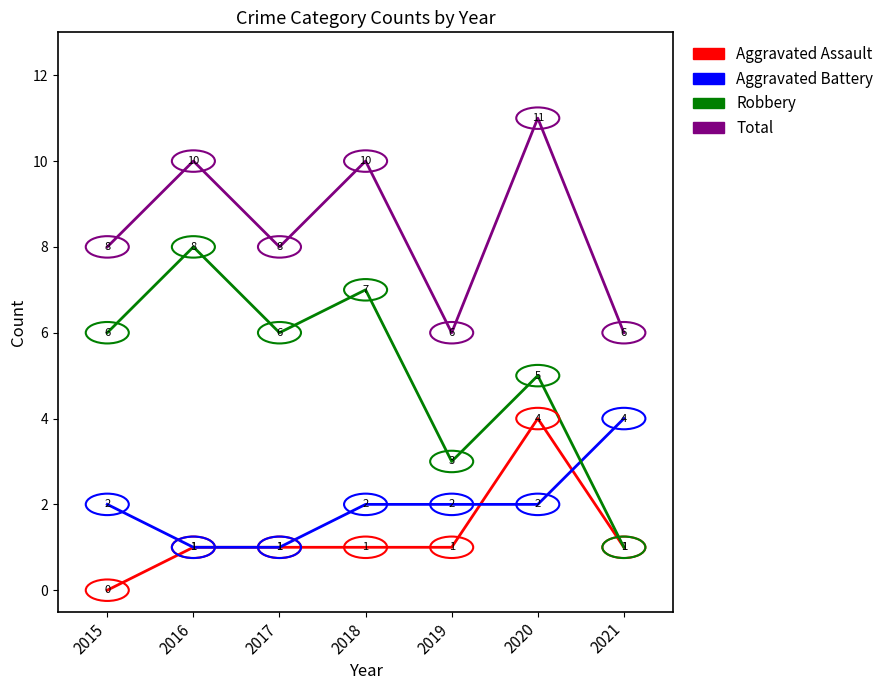

Count the Aggravated Assault values in the range 1 to 2.

5